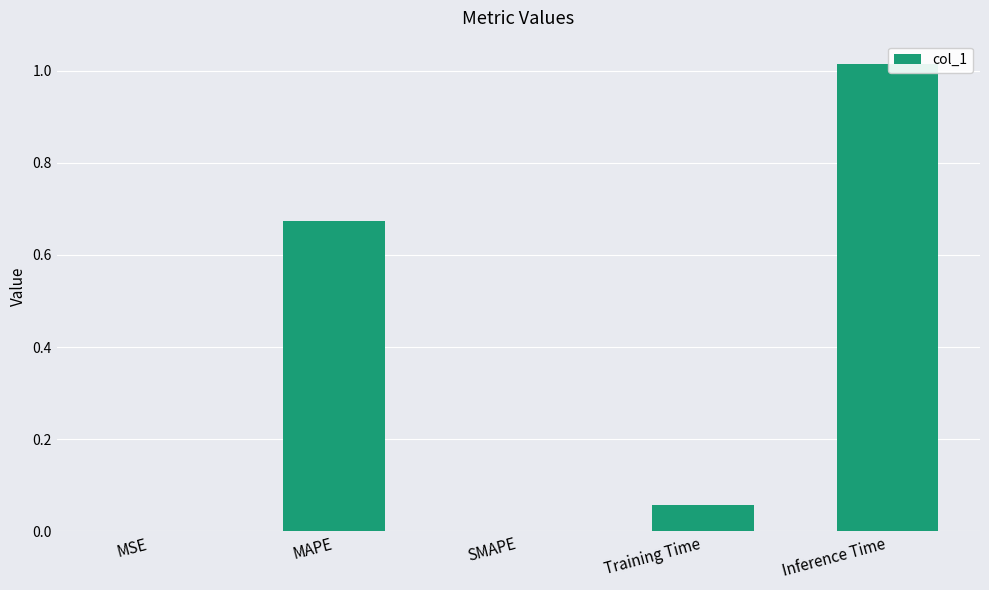

Is it true that the value at SMAPE is 0.0?

True